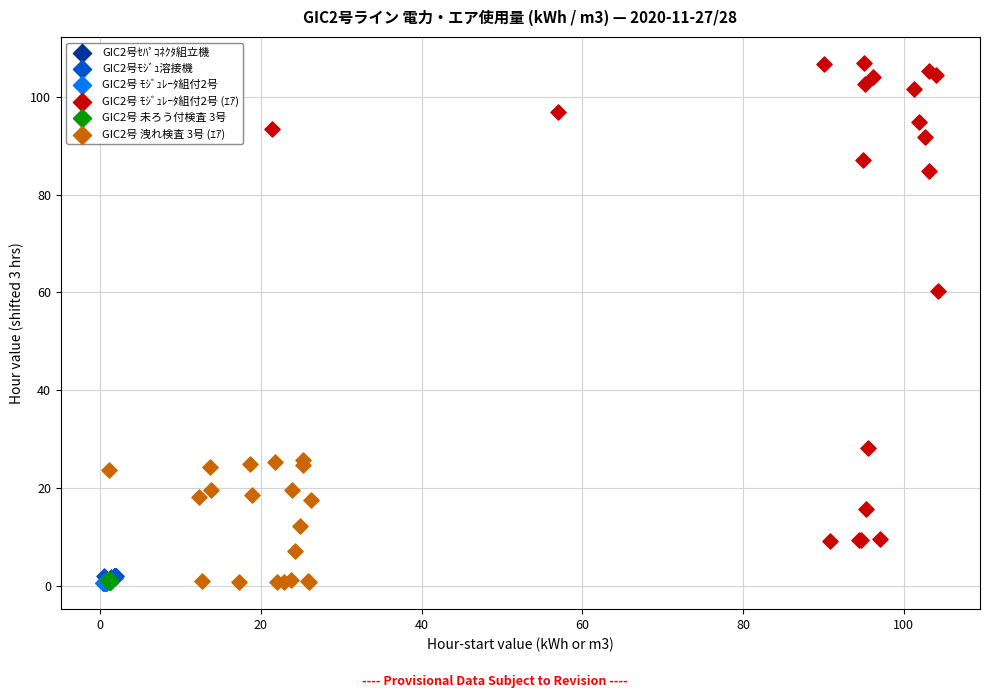

Which series reaches the maximum Y coordinate?

GIC2号 ﾓｼﾞｭﾚｰﾀ組付2号 (ｴｱ)